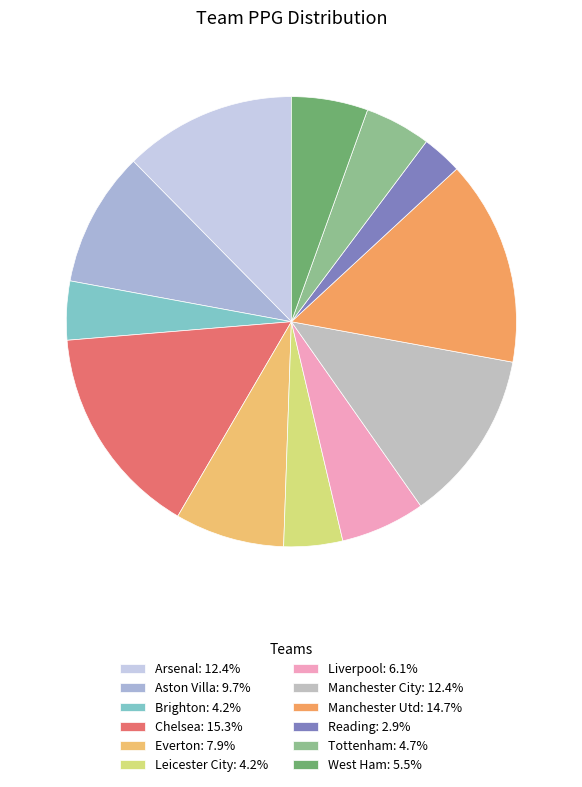

To the nearest percent, what percentage of the pie is Liverpool?

6%